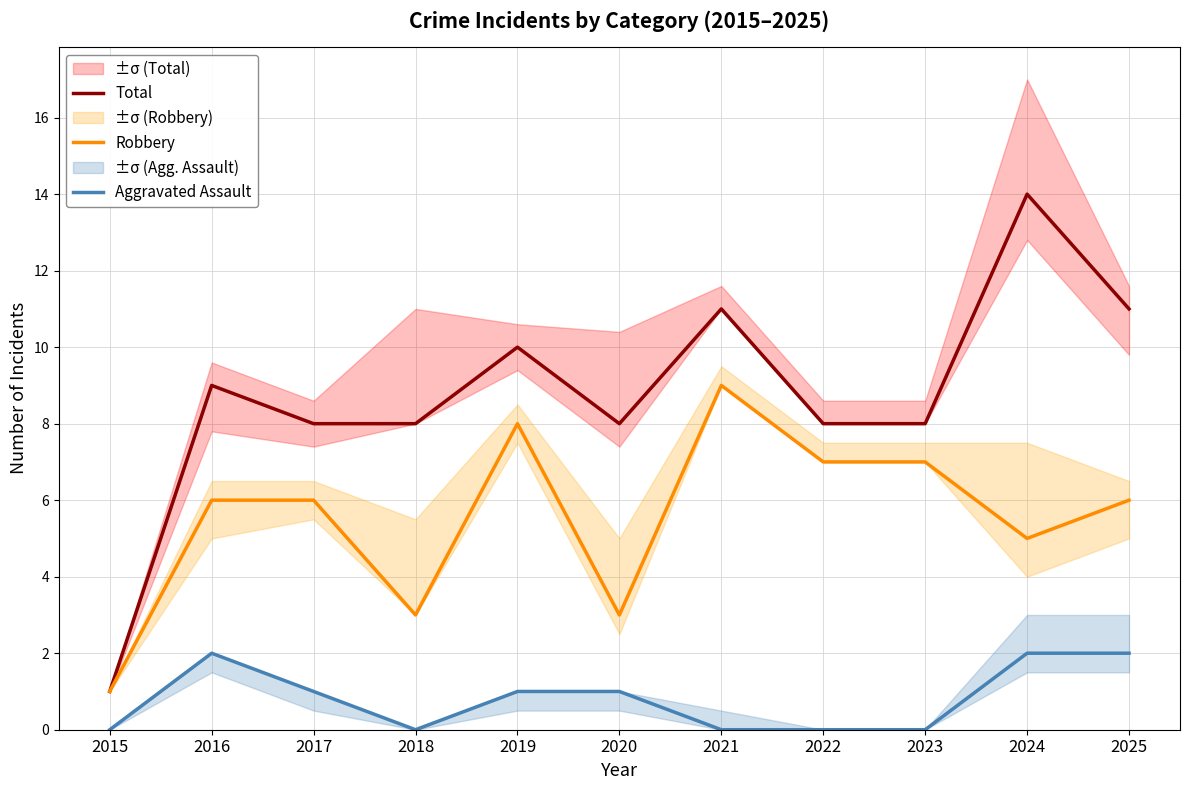

Does the chart have visible grid lines?

Yes